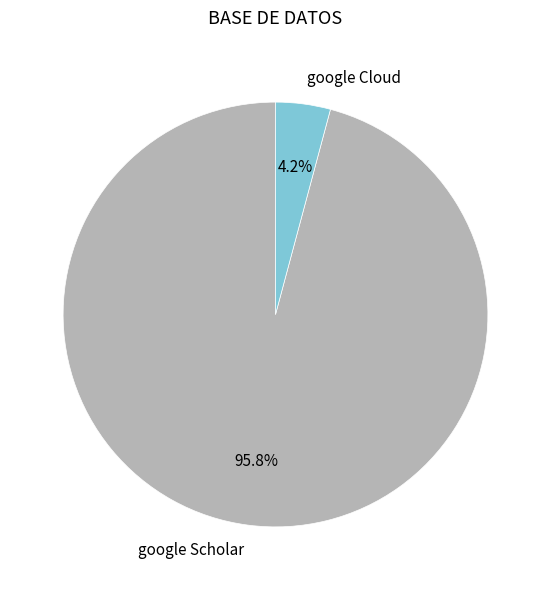

Which slice represents more than half of the pie?

google Scholar